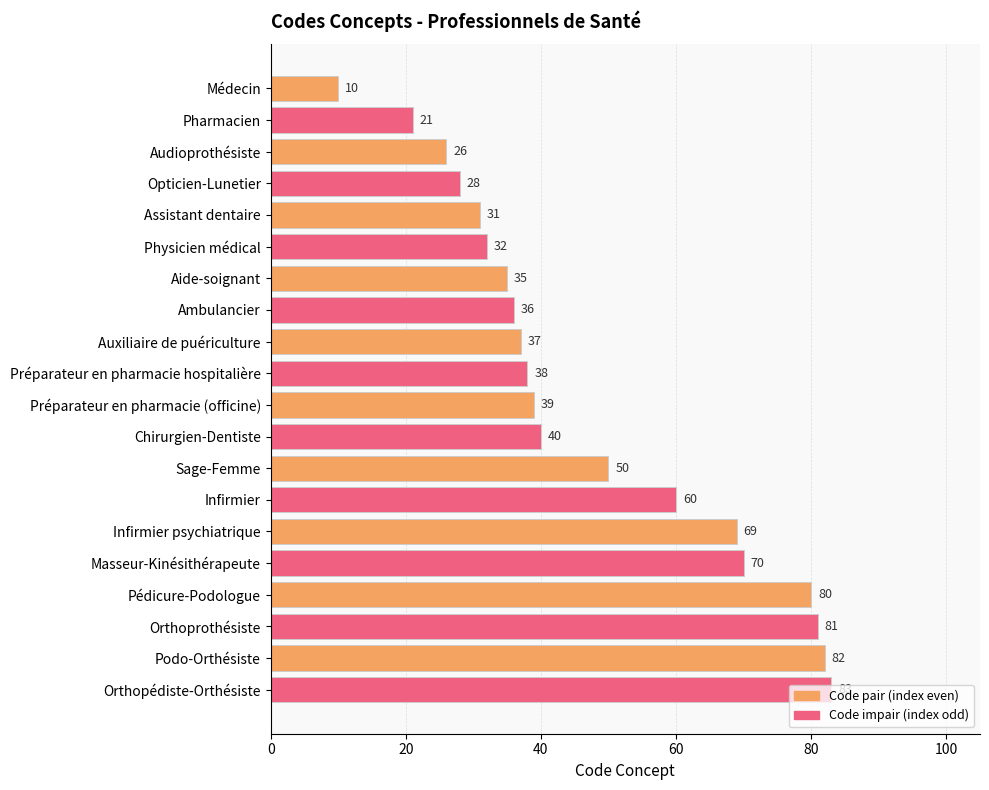

How many bars are there in total?

20